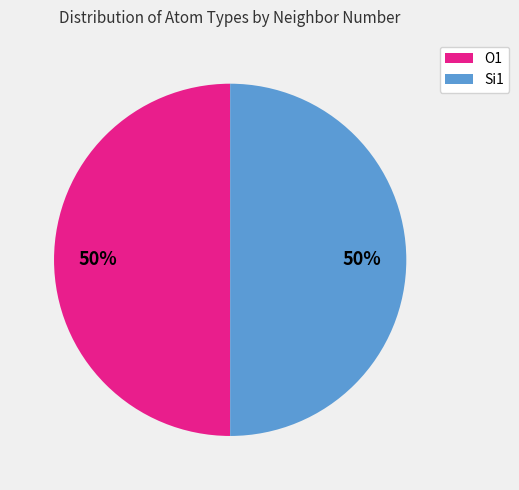

To the nearest percent, what is the average slice percentage?

50%